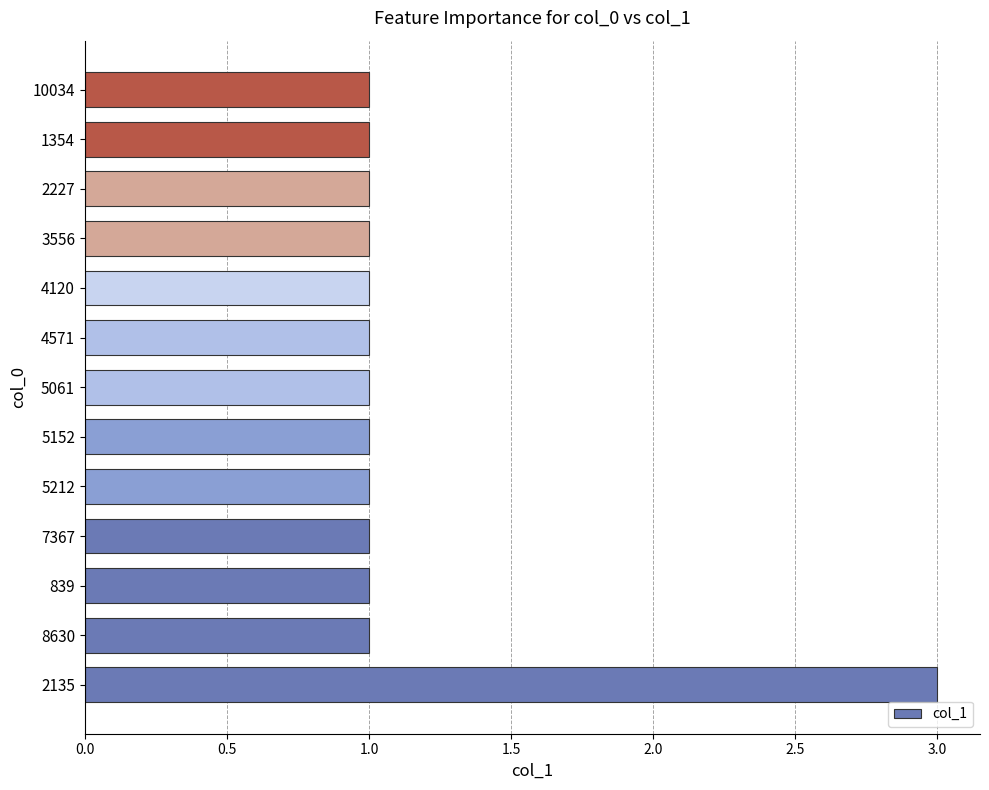

What is the difference between the maximum and minimum values?

2